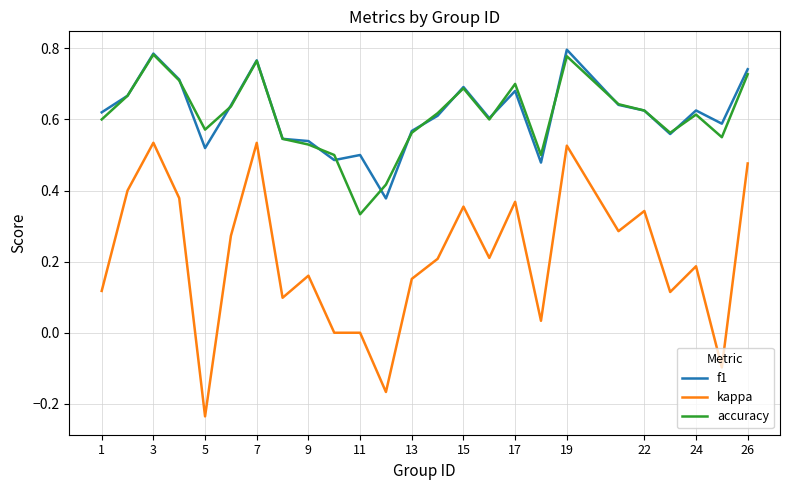

Which series has the largest range (max minus min)?

kappa